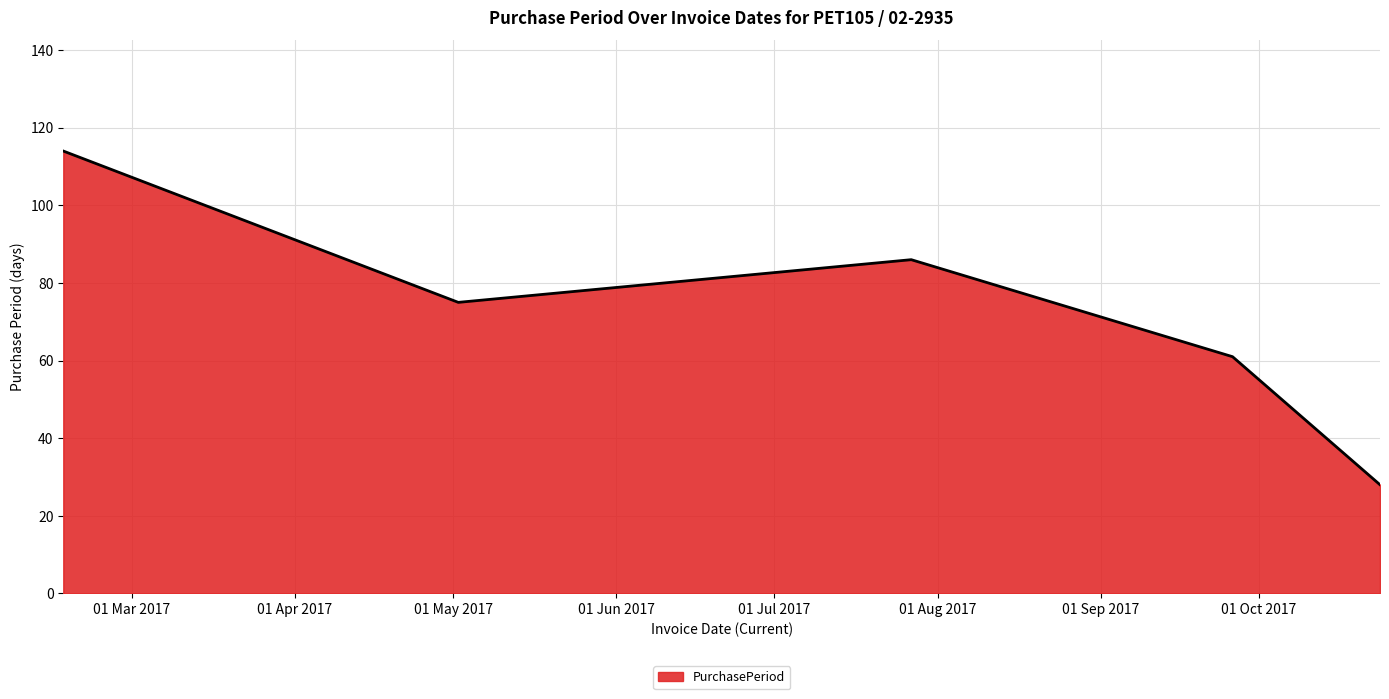

What is the minimum value shown in the chart?

28